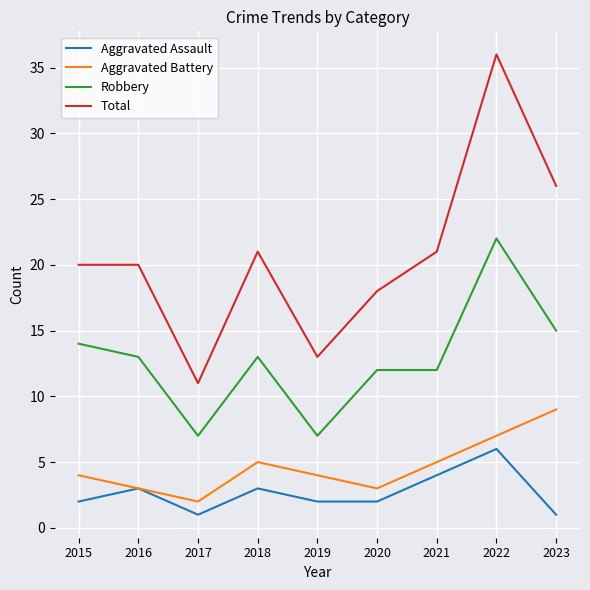

Does the chart have visible grid lines?

Yes